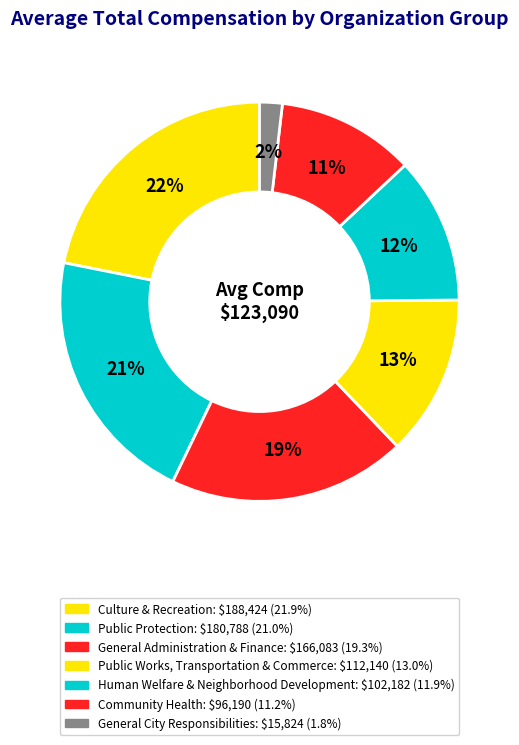

Does Public Protection represent more than half of the total?

No